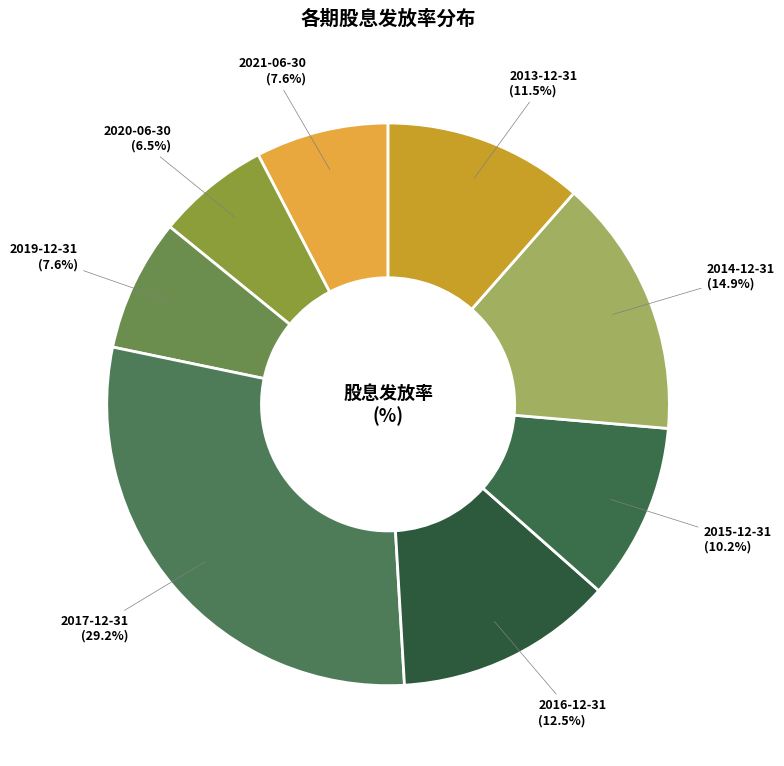

Does any single category account for the majority?

No